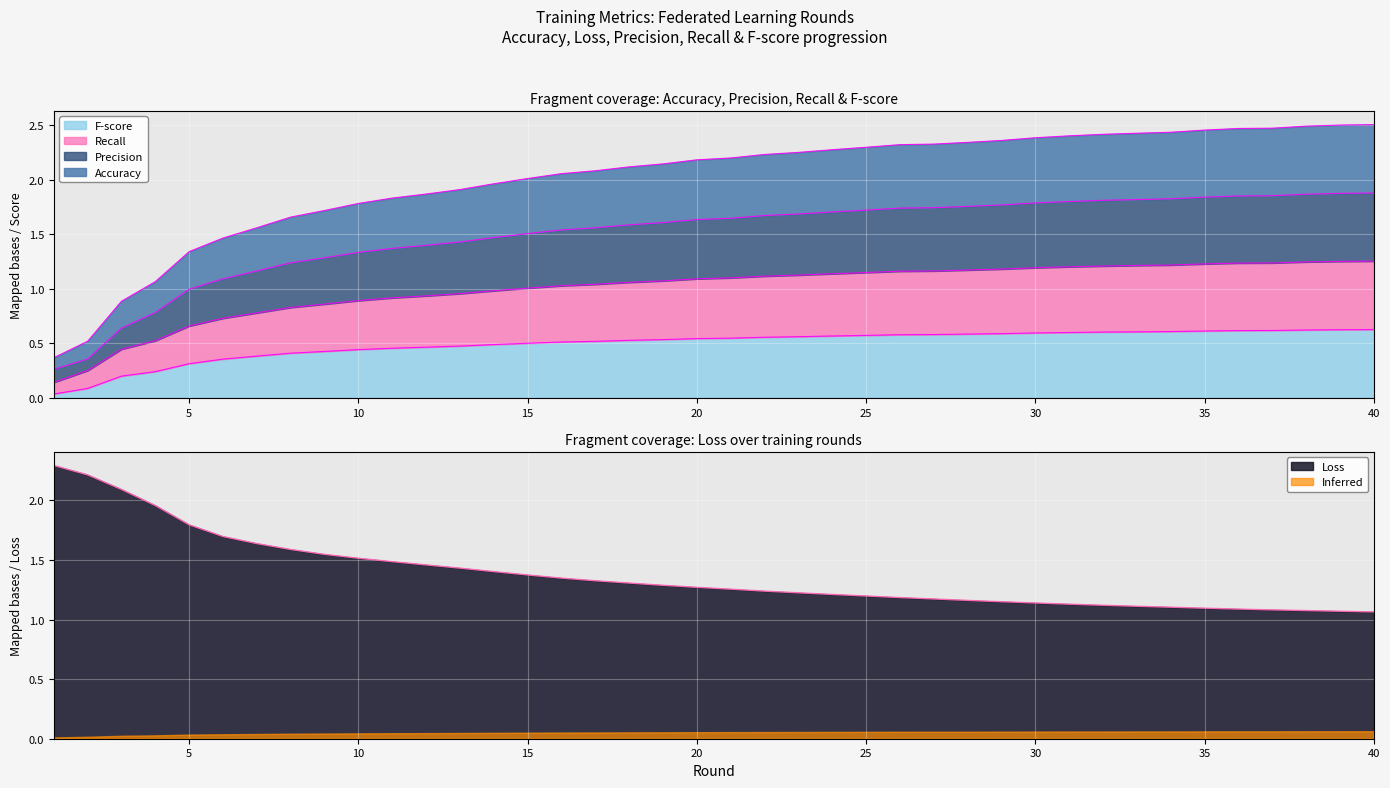

What is the highest value of the Loss series?

2.3